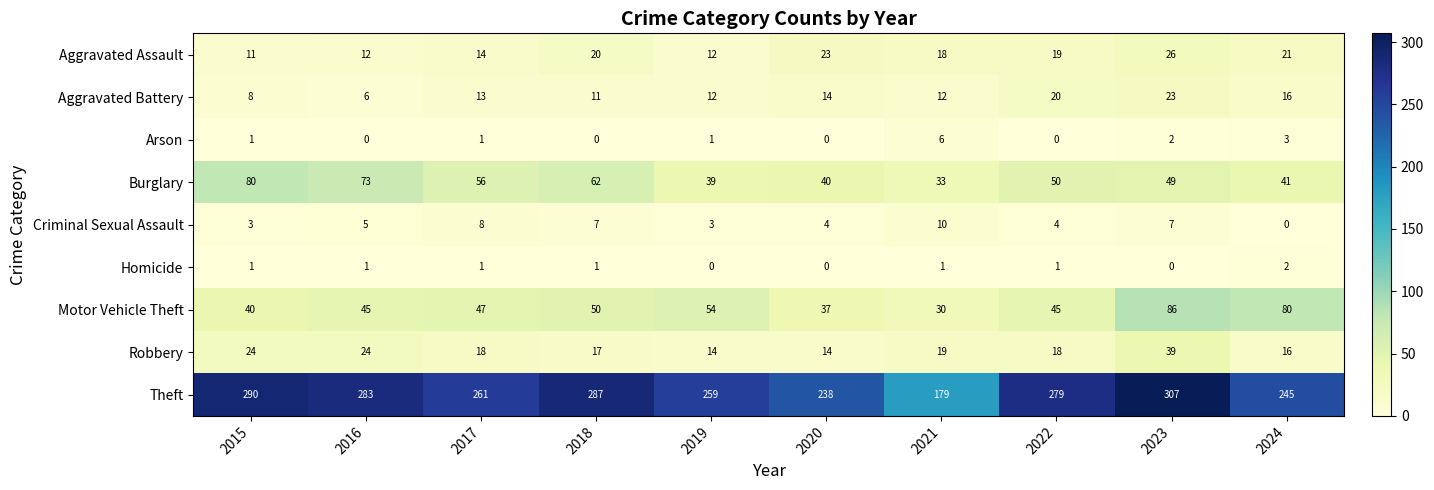

What is the total value across all series at 2018?

455